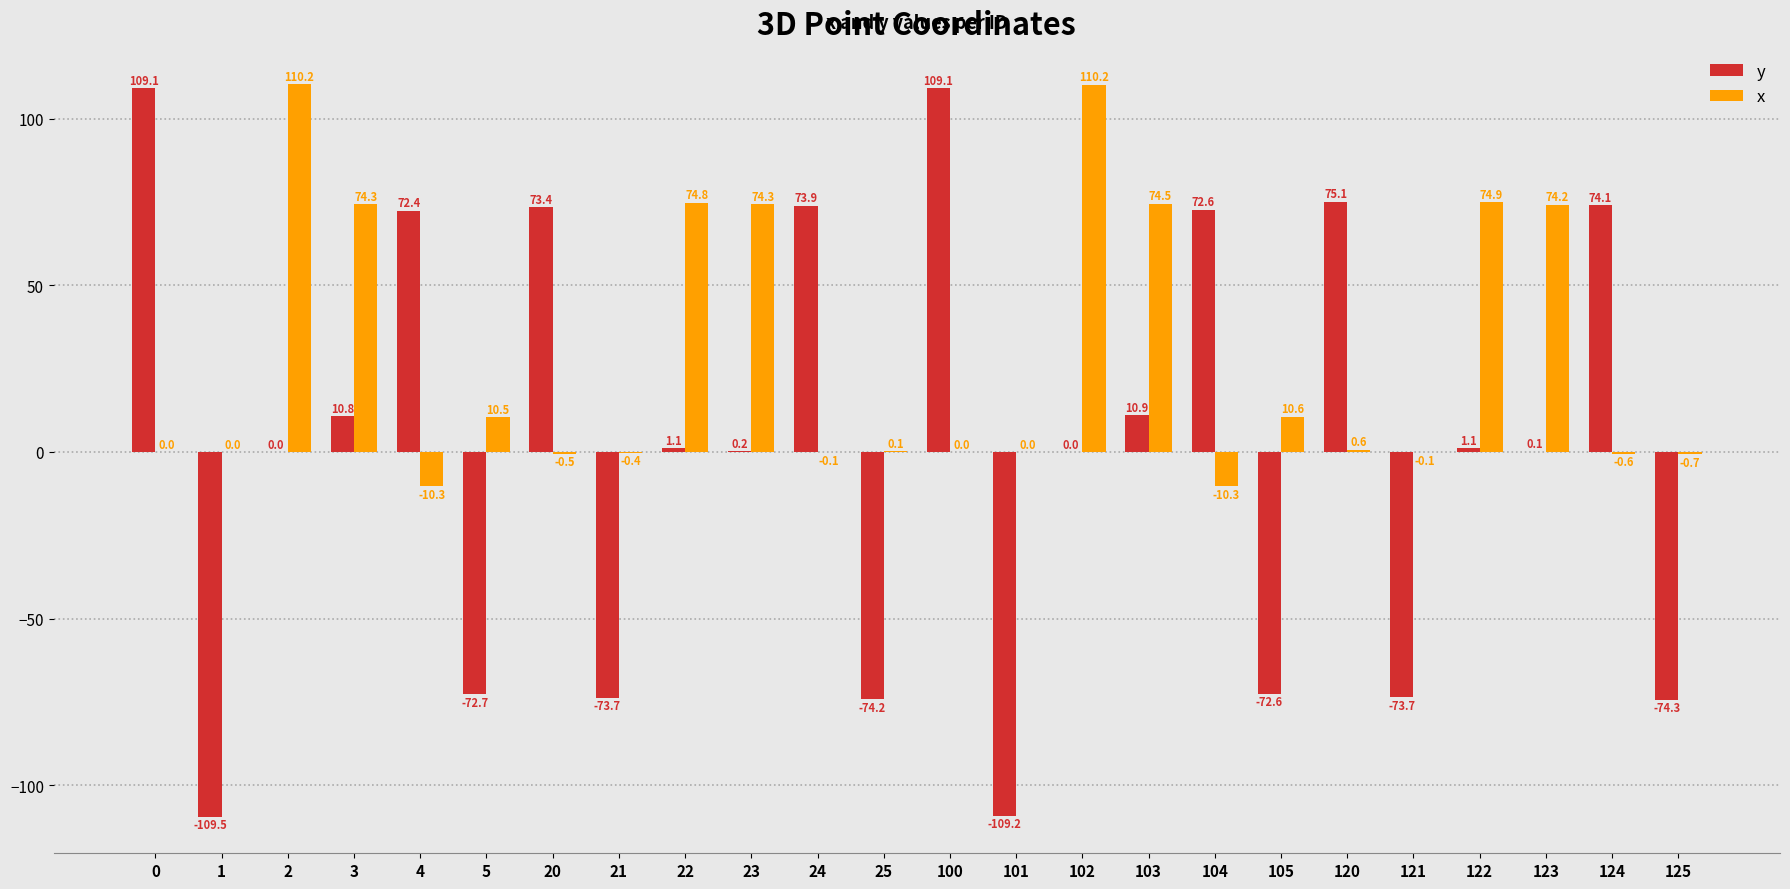

The value of x at 104 is -10.3. True or false?

True